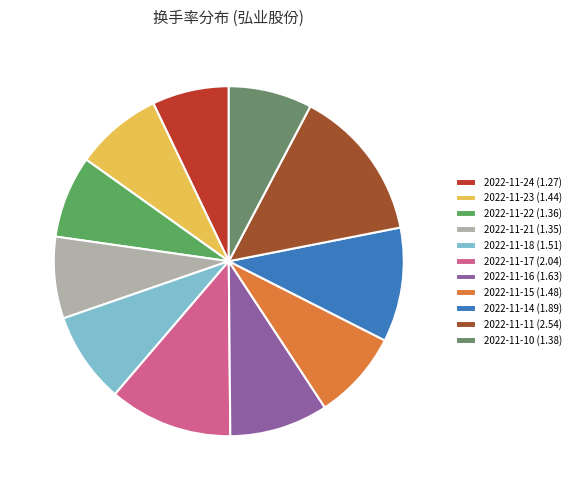

Is it true that 2022-11-15 is 8% of the pie?

True